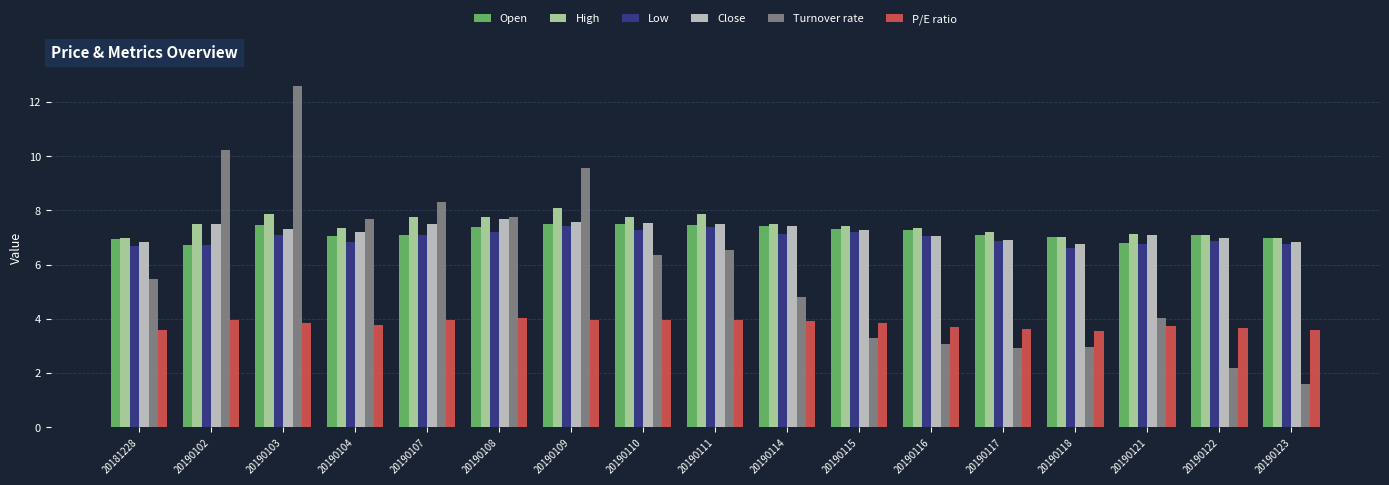

At which category is the sum across all series the highest?

20190103